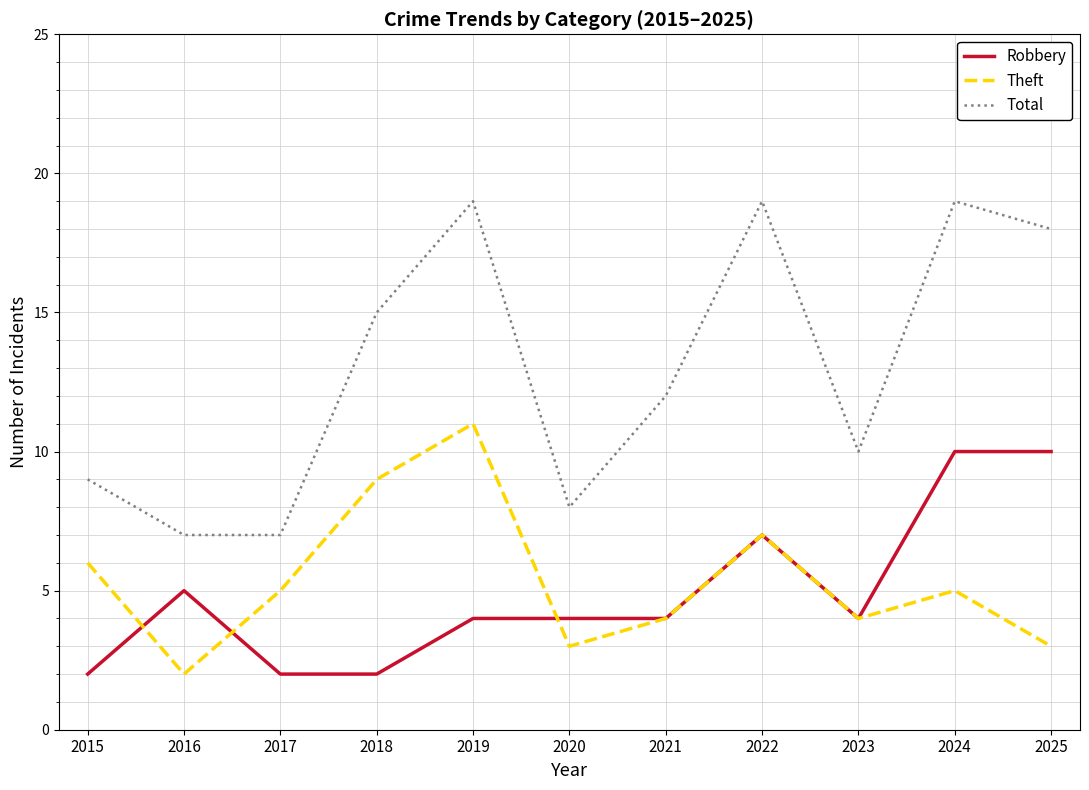

List the series in order of their peak value, highest first.

Total, Theft, Robbery